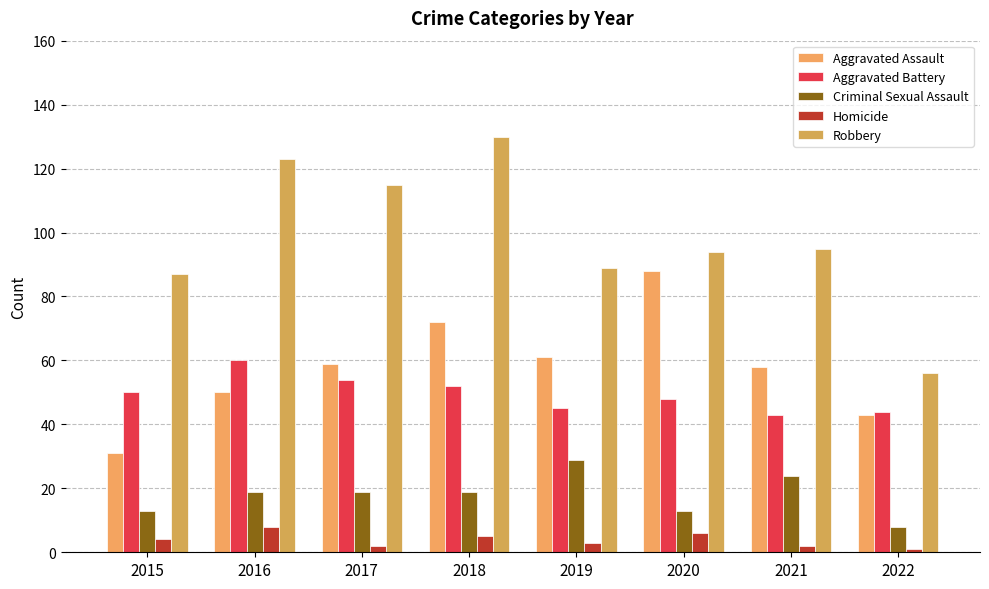

Rank the series at 2020 from lowest to highest value.

Homicide, Criminal Sexual Assault, Aggravated Battery, Aggravated Assault, Robbery